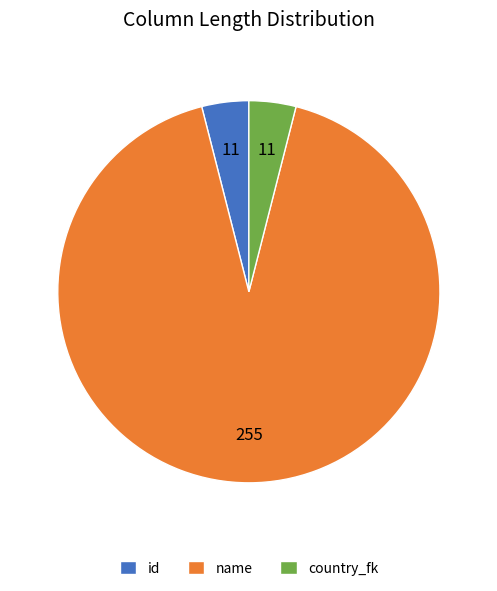

Is it true that name is 82% of the pie?

False